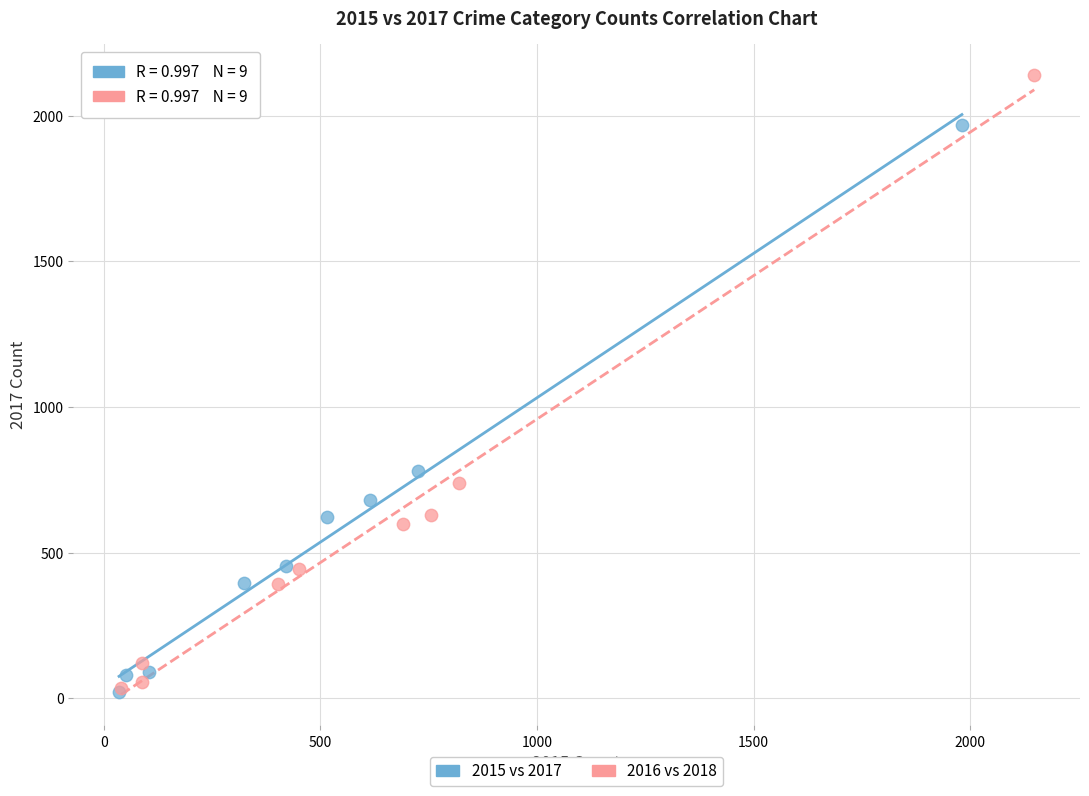

Which series has the largest Y range (max minus min)?

2016 vs 2018